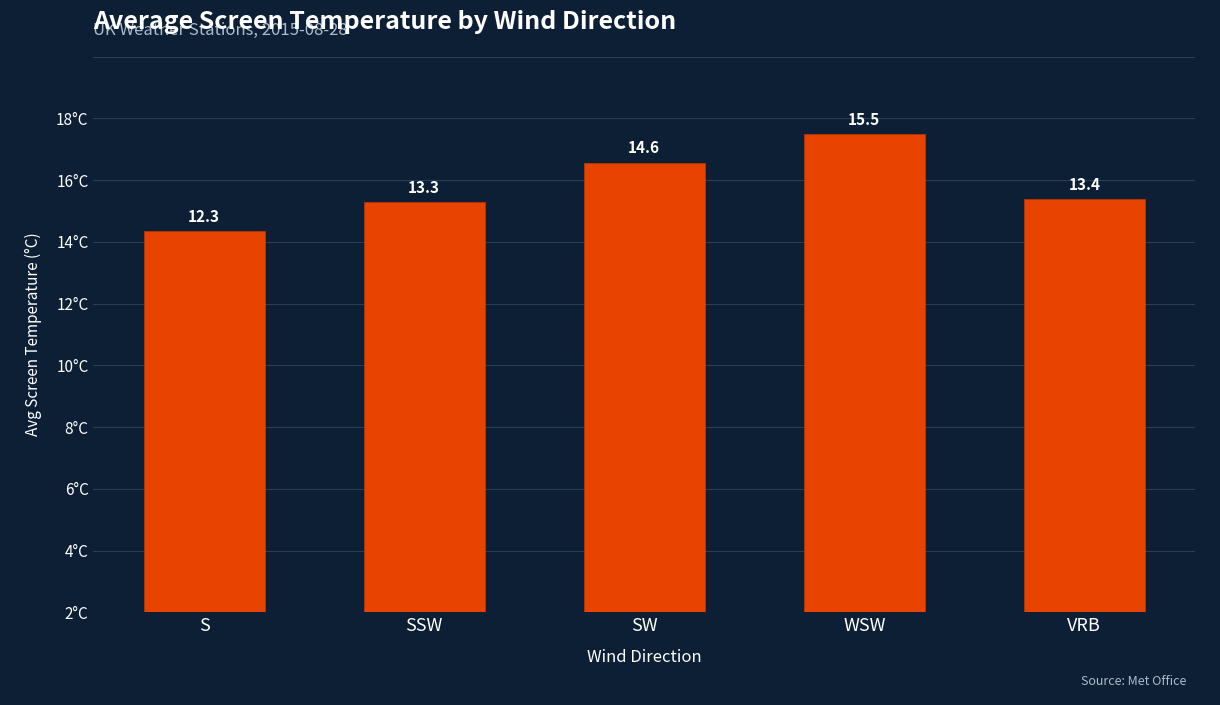

What is the sum of the values at SSW and WSW?

28.8